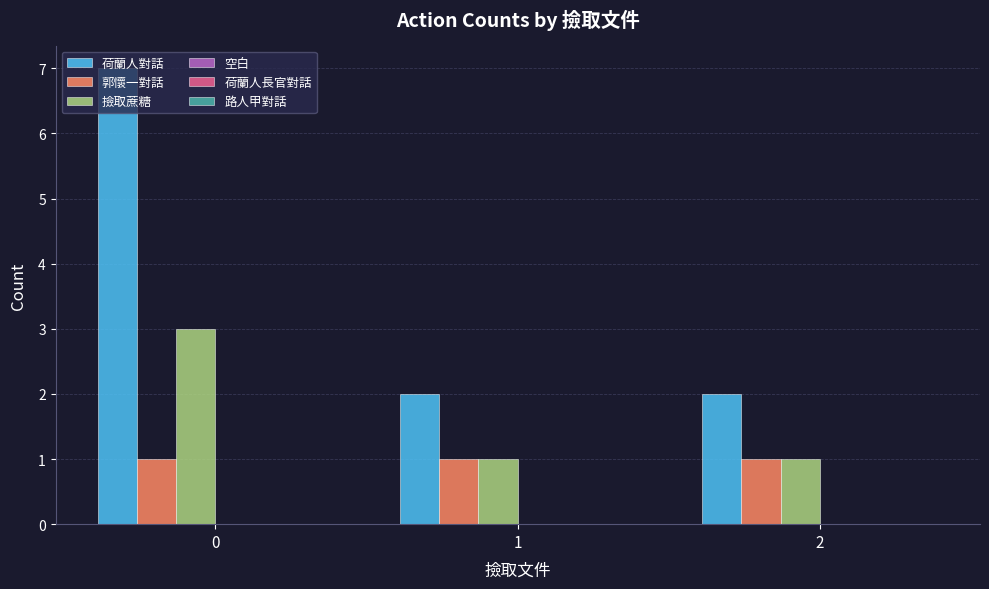

What is the difference between the highest and lowest values at 0?

6